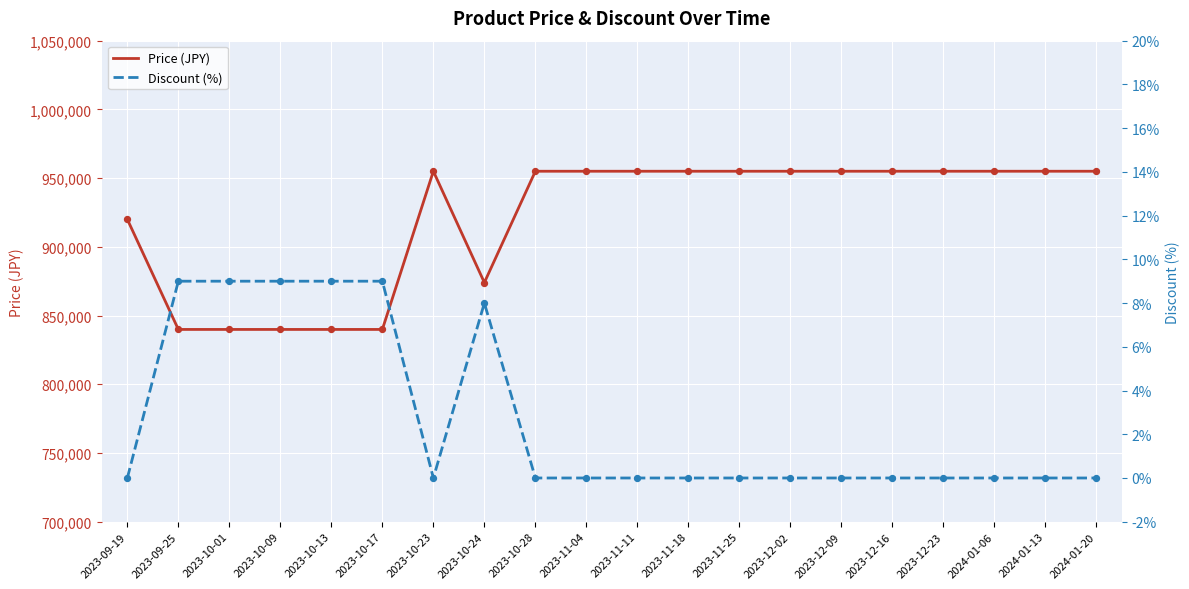

Which series has the largest total across all categories?

Price (JPY)